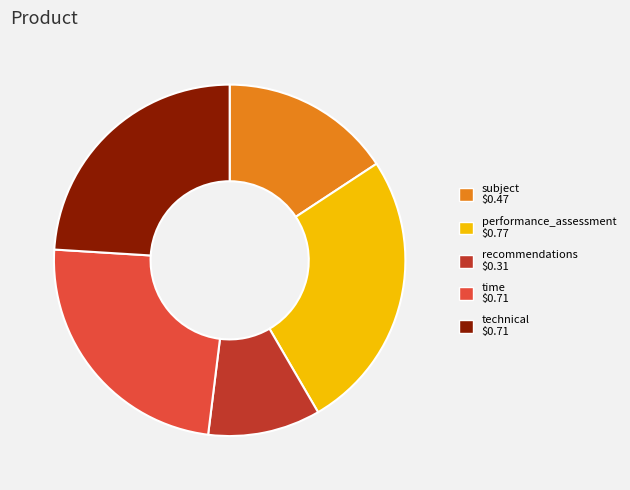

Count the number of slices in the pie.

5